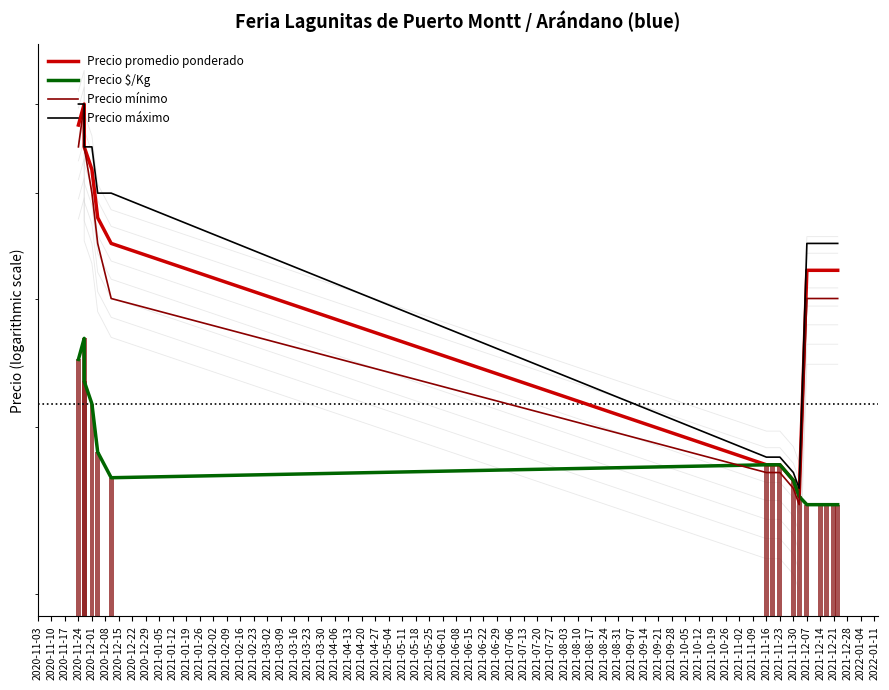

The value of Precio mínimo at 2020-11-10 is 11949. True or false?

False